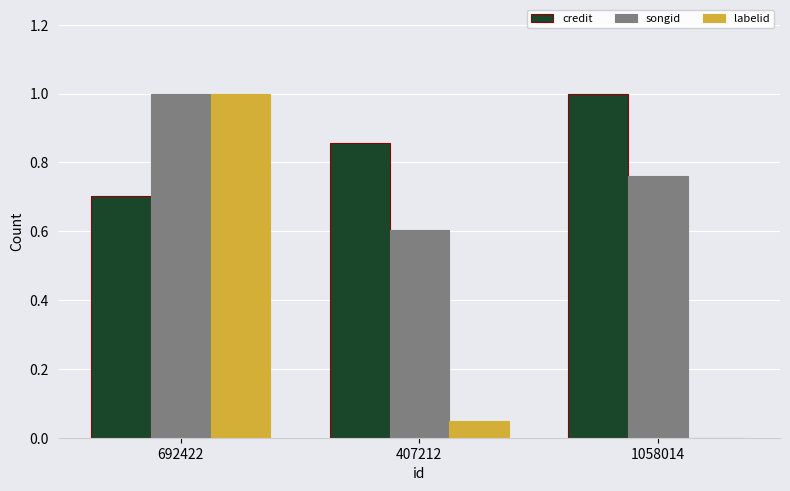

What is the maximum value for songid?

1.0